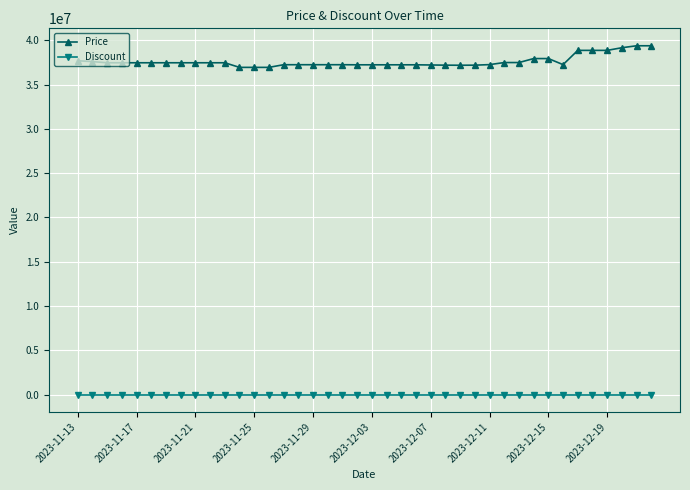

What is the maximum value for Price?

39390000